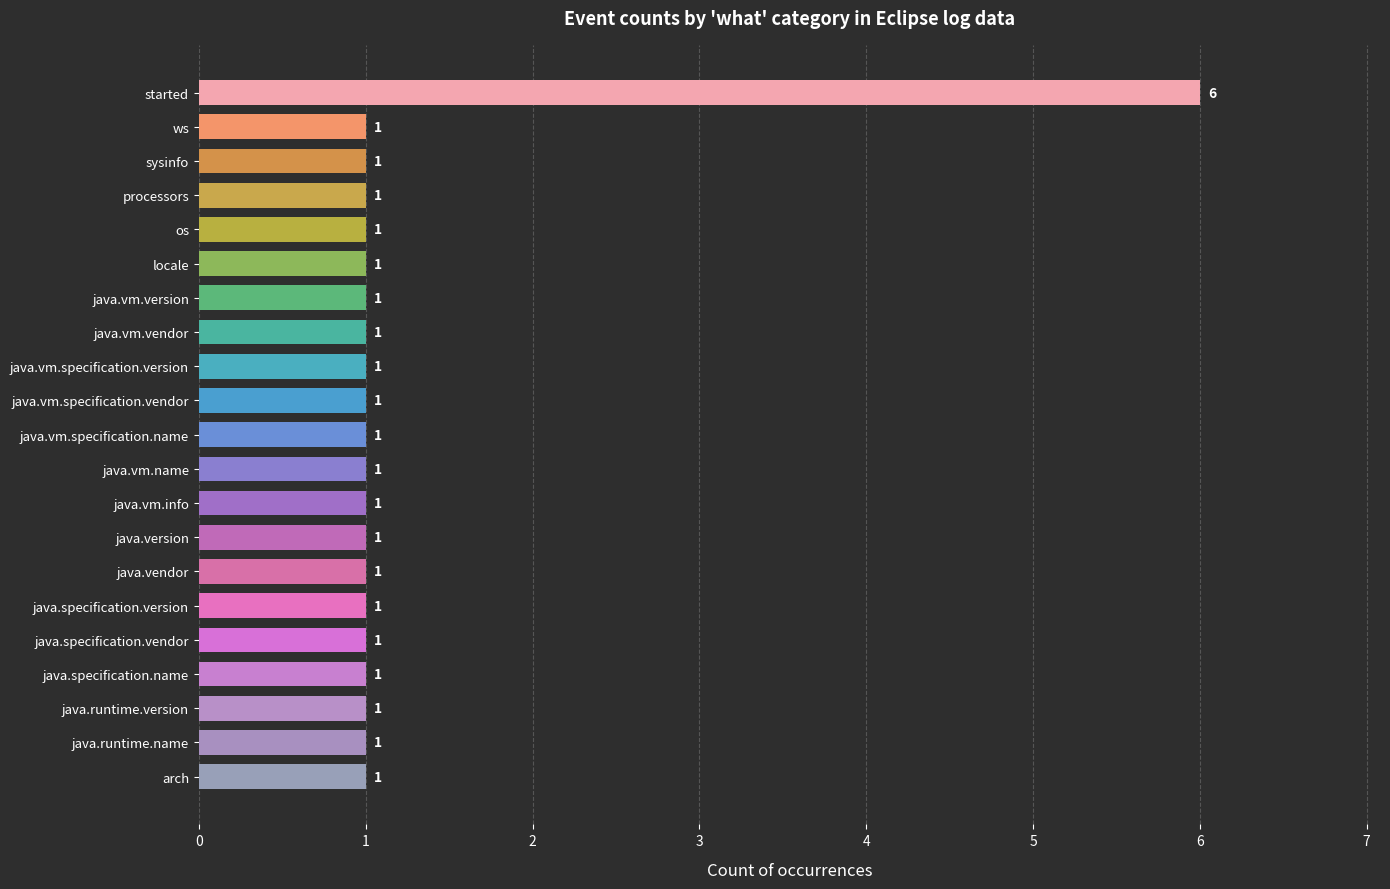

What is the difference between the maximum and minimum values?

5